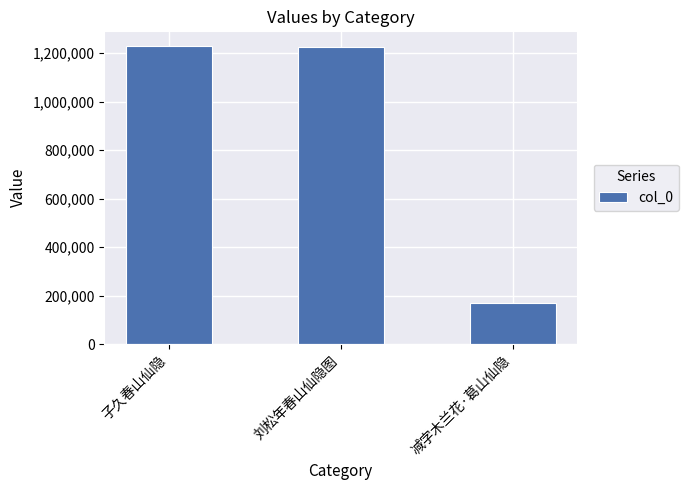

Which category has the lowest value across all series?

减字木兰花·葛山仙隐